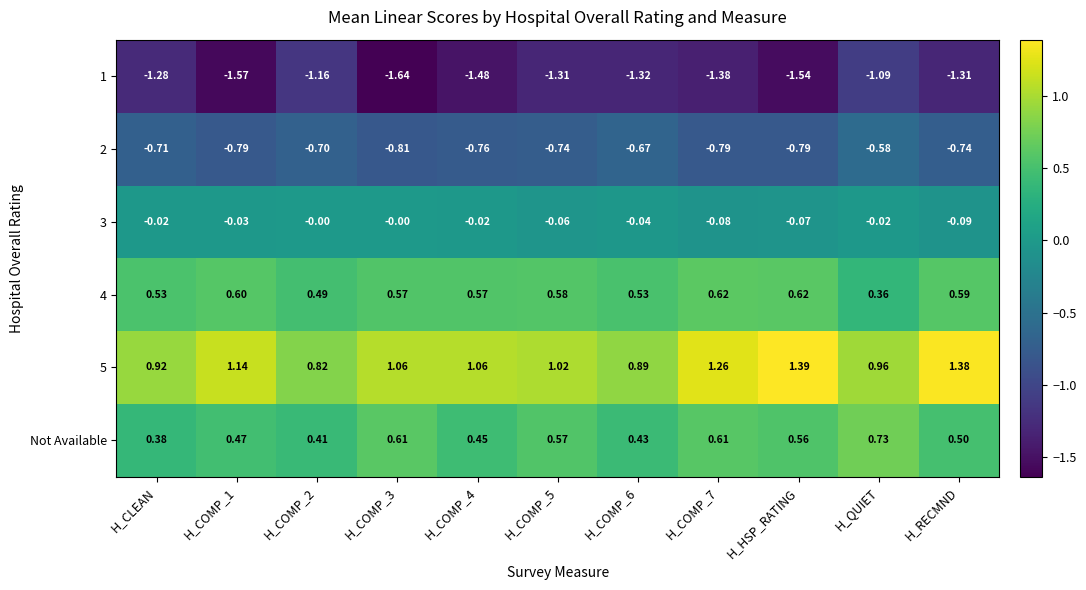

Which series has the largest total across all categories?

5